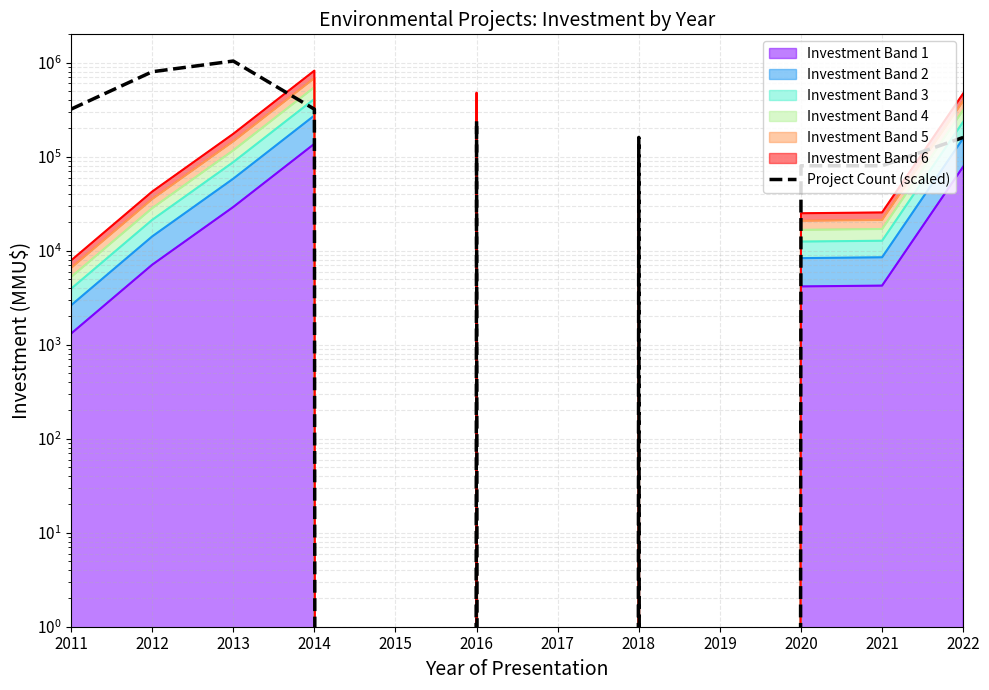

Does the chart have visible grid lines?

Yes